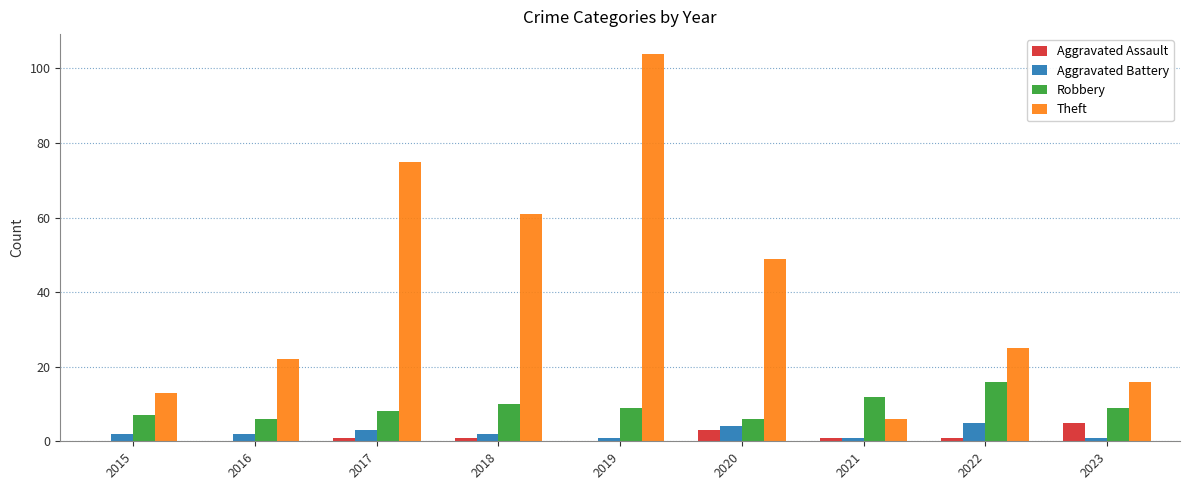

The Aggravated Battery series shows 4 at 2020. True or false?

True